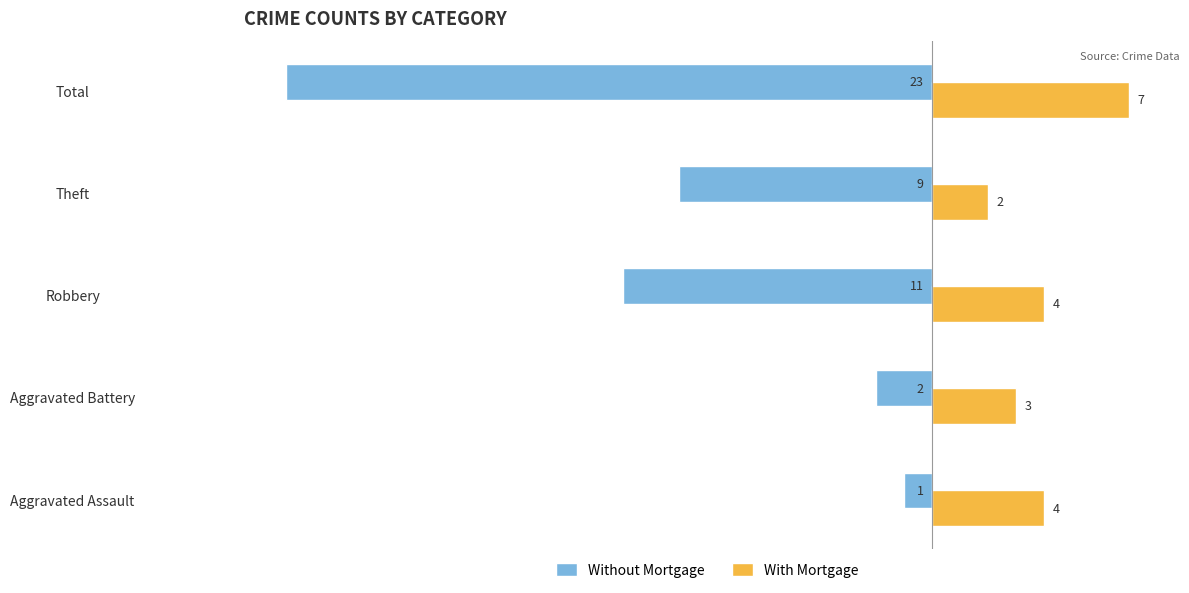

Rank the series at Aggravated Battery from highest to lowest value.

With Mortgage, Without Mortgage